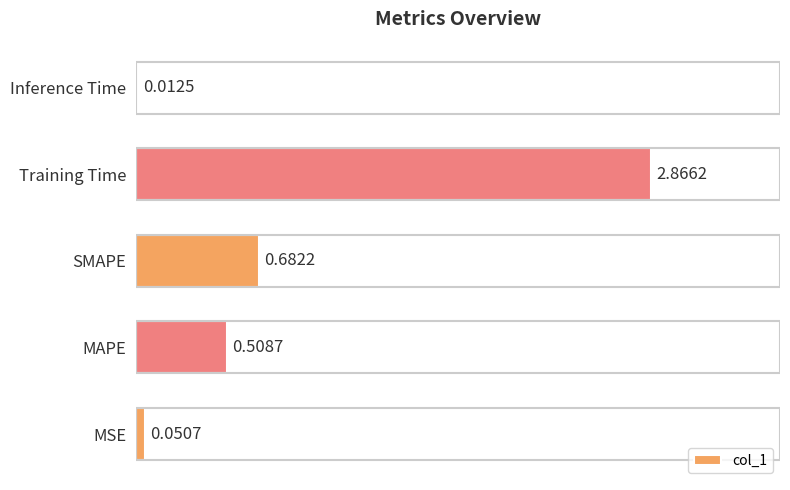

At which label is the value closest to 1?

SMAPE